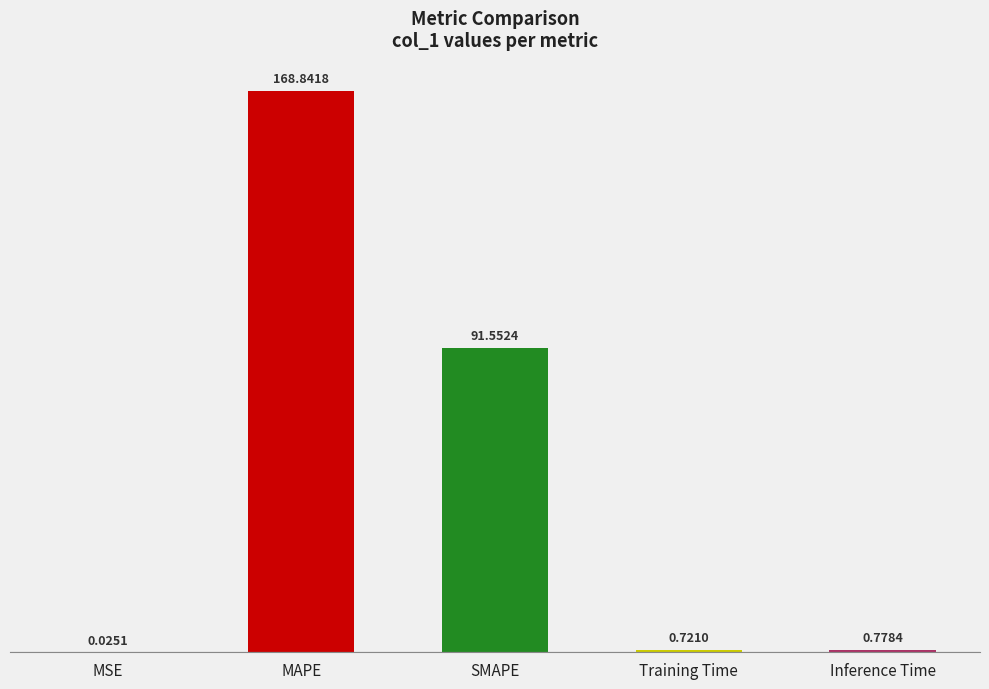

Between Inference Time and Training Time, which is larger?

Inference Time